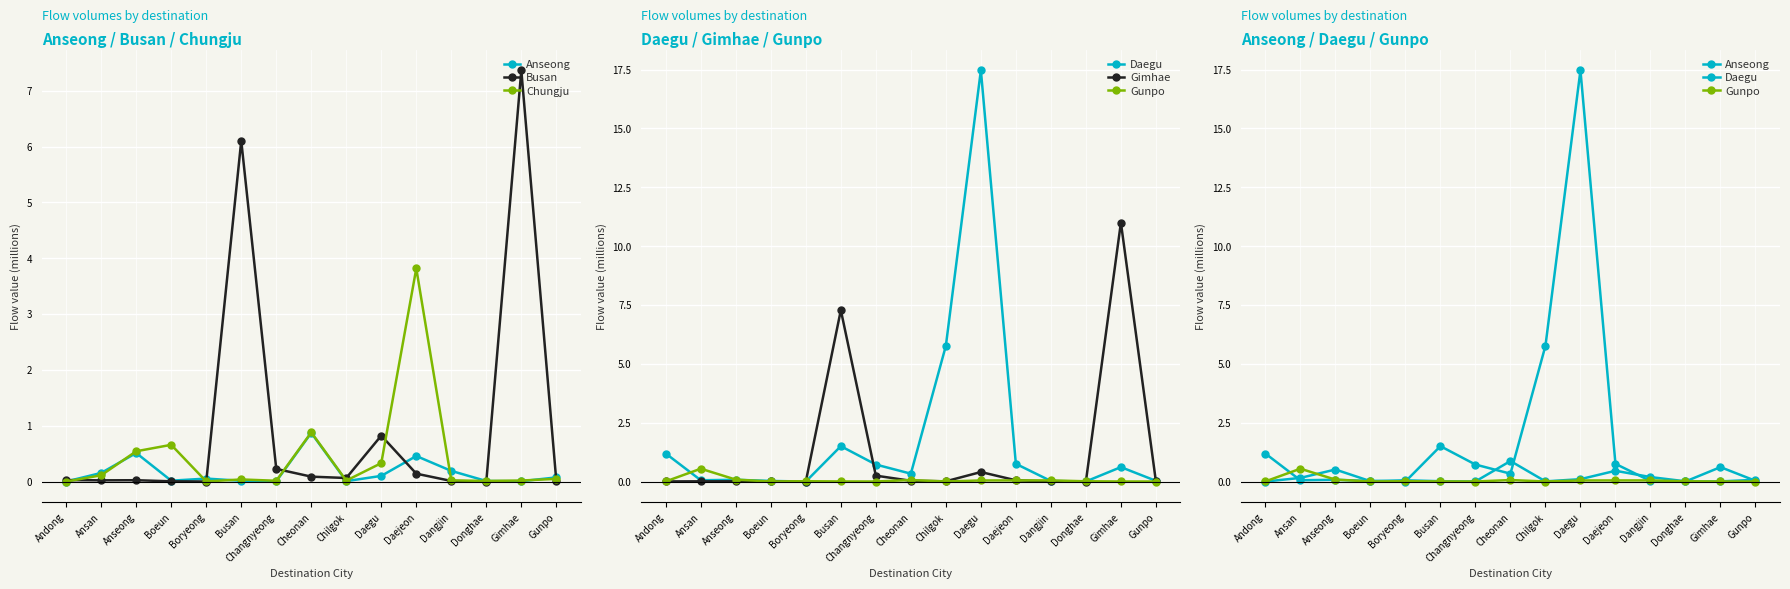

Rank the series by their maximum value, from lowest to highest.

Gunpo, Anseong, Chungju, Busan, Gimhae, Daegu